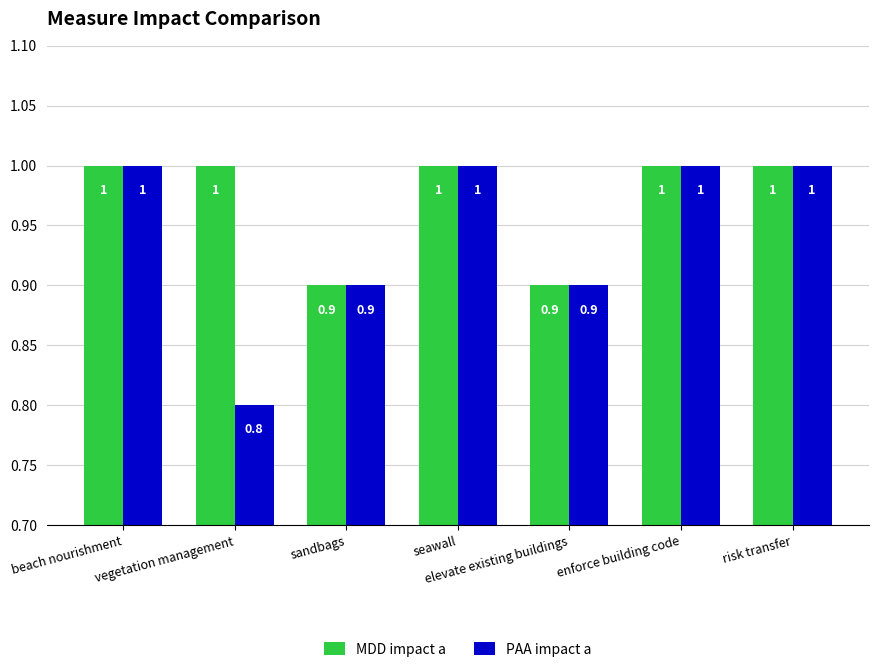

Which series has the largest total across all categories?

MDD impact a